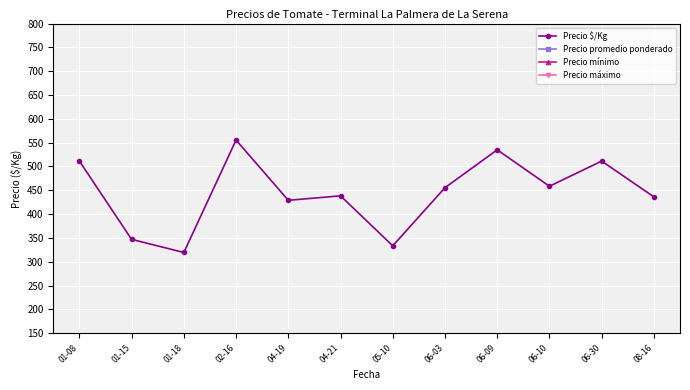

How many values in the Precio máximo series are below 6500?

5